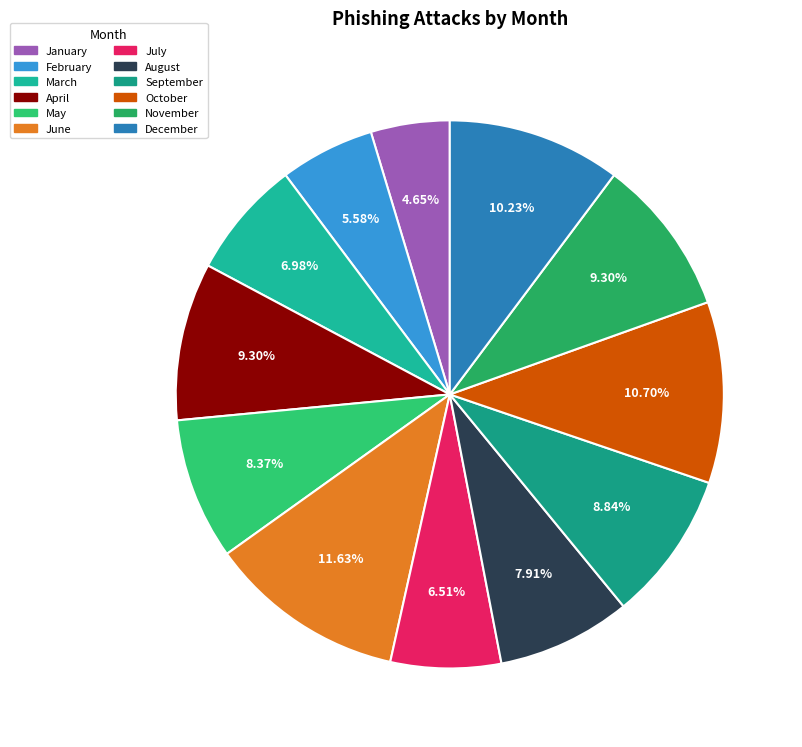

Count the number of slices in the pie.

12